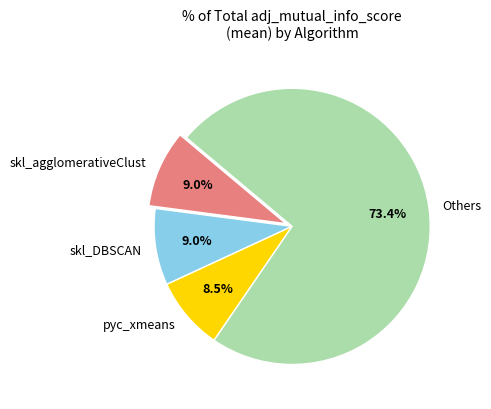

Which slice is the largest?

Others